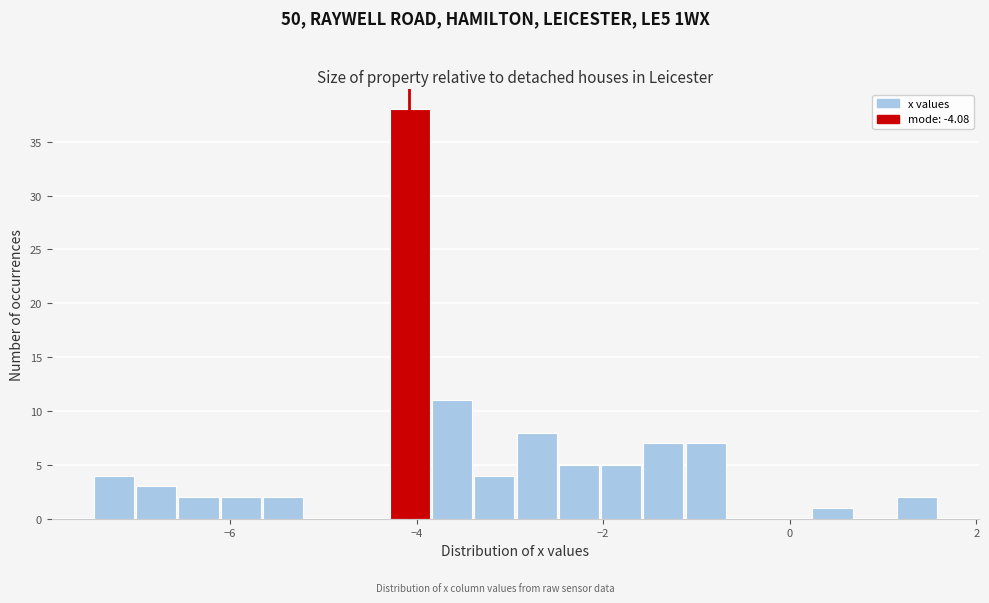

Read against the x-axis, roughly where is the centre of the tallest bar?

-4.0